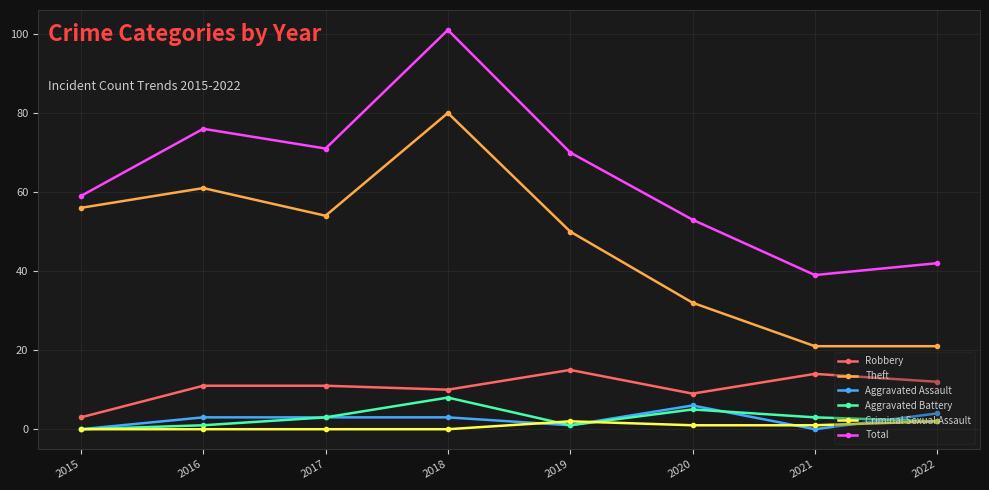

Read the Robbery value at 2022.

12